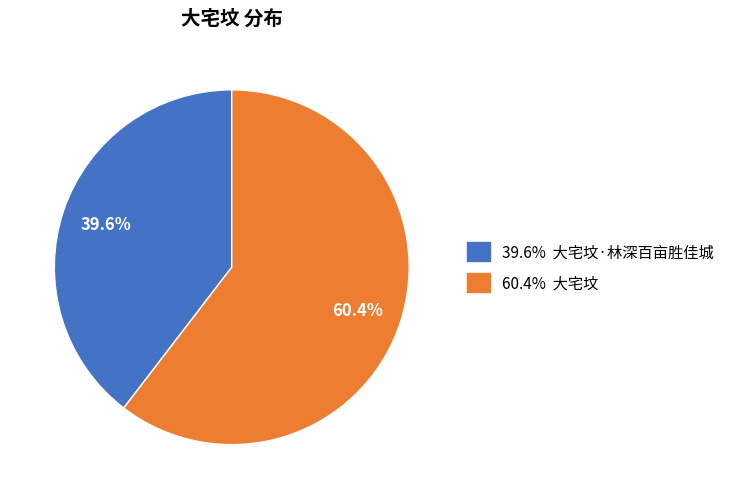

Combined, what portion of the pie is 39.6% 大宅坟·林深百亩胜佳城 and 60.4% 大宅坟?

100.0%